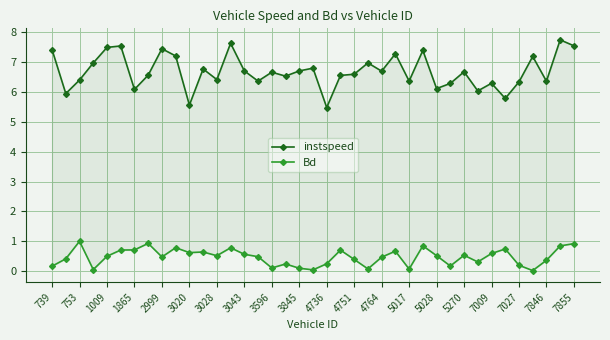

What is the label of the 7th point from the right?

7009